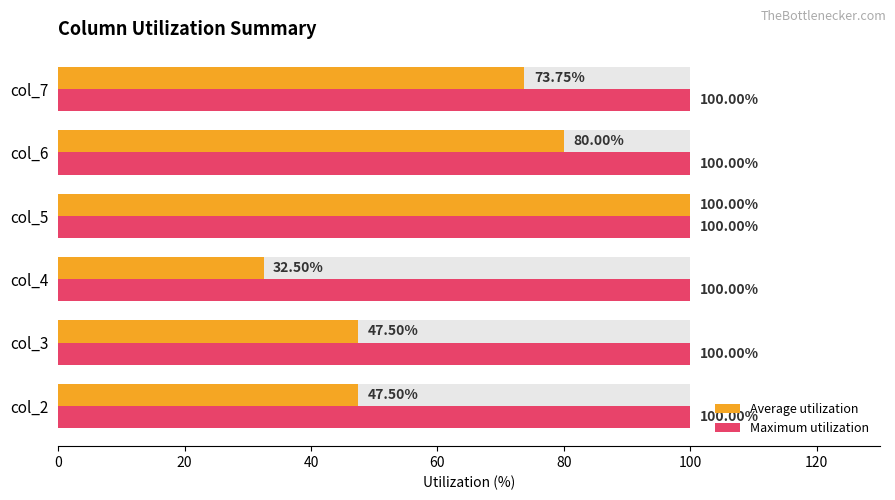

At how many categories does at least one series exceed 93?

1